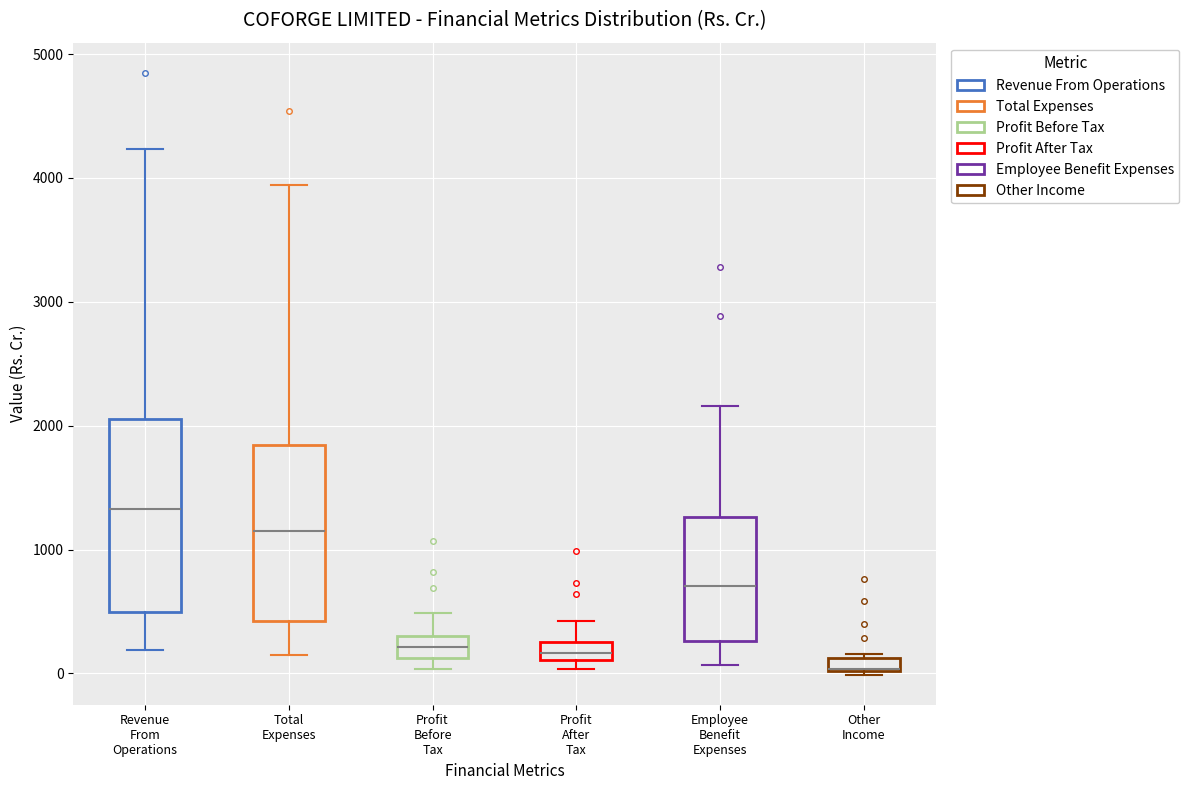

Comparing the boxes themselves (not the whiskers), which one is the tallest?

Revenue From Operations